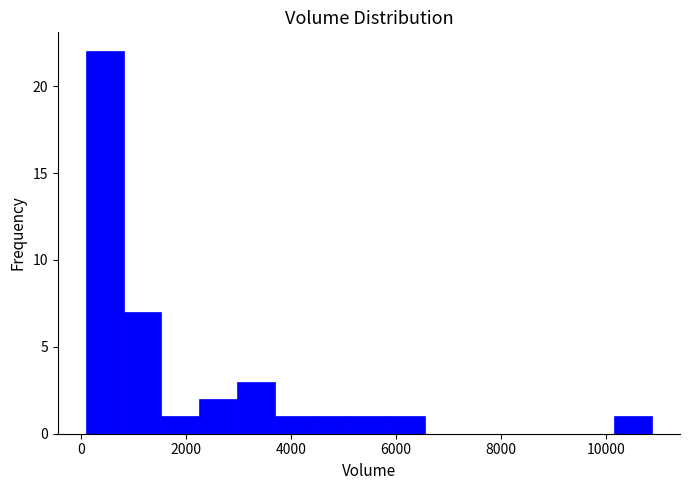

Read against the x-axis, roughly where is the centre of the tallest bar?

400